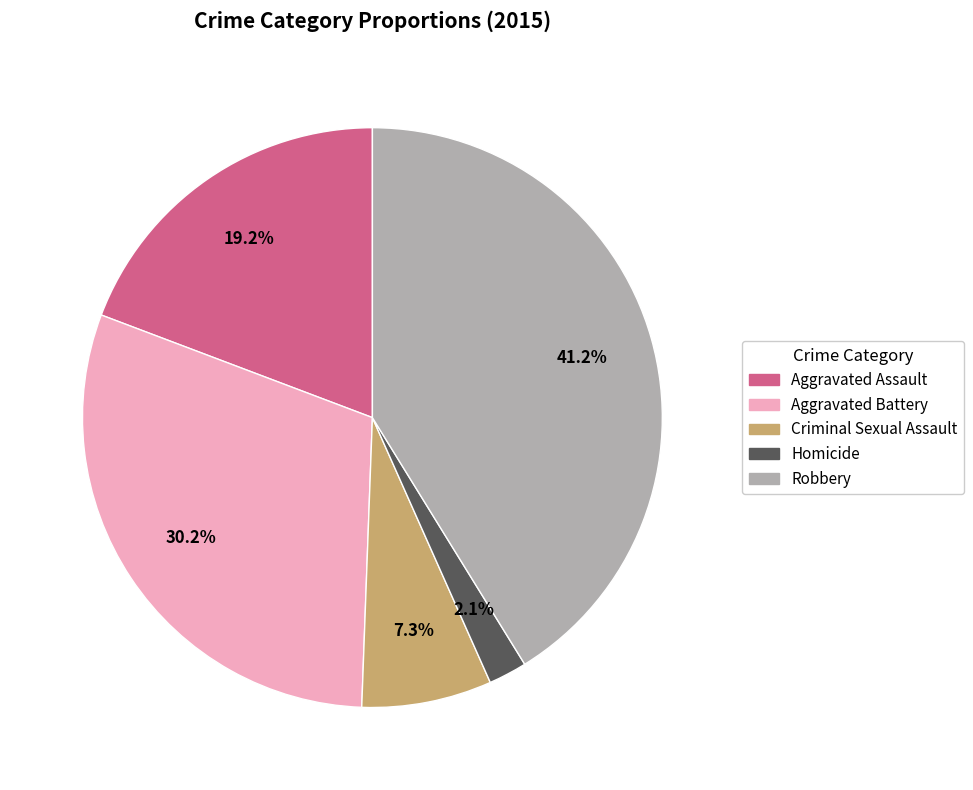

How many slices are in this pie chart?

5